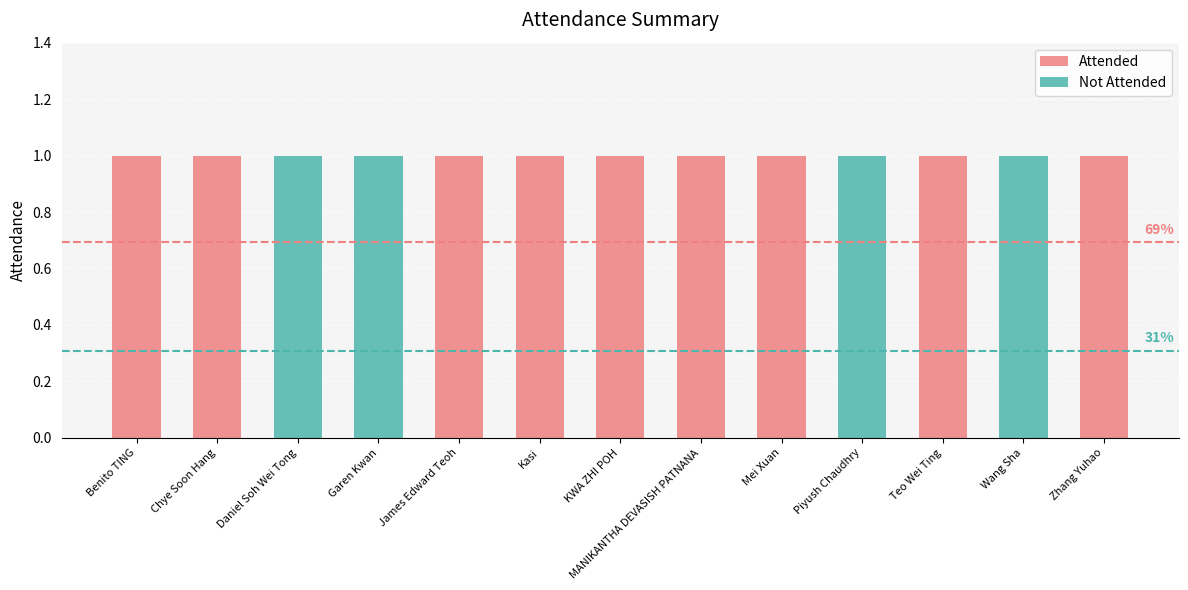

The Attended series shows 1 at Wang Sha. True or false?

False